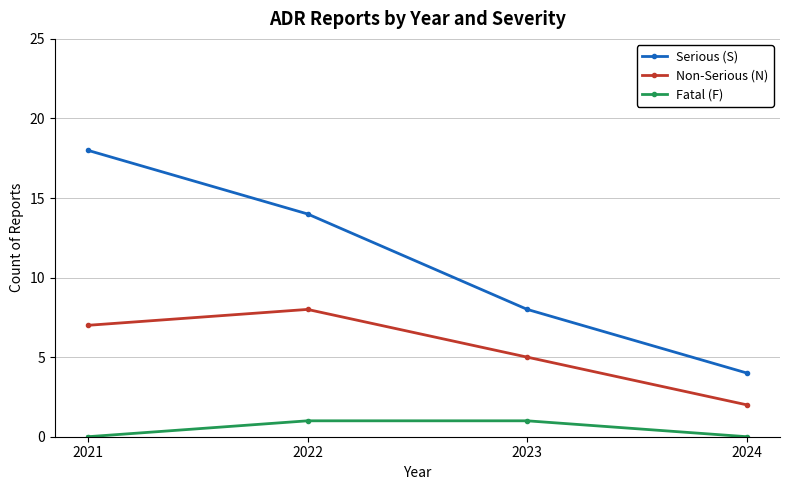

What is the difference between the Serious (S) values at 2022 and 2024?

10